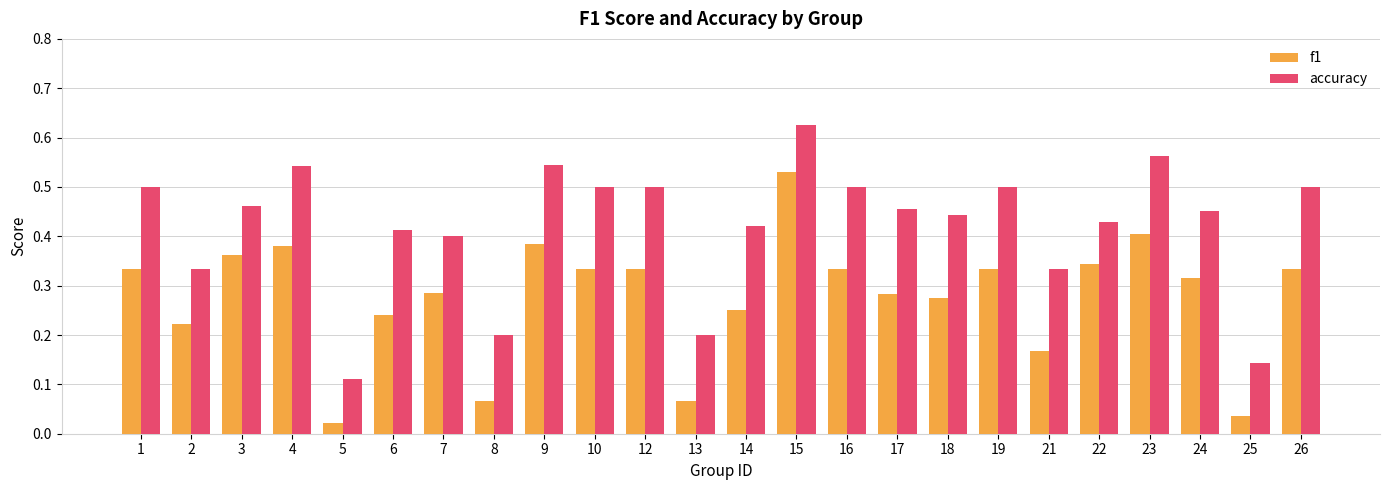

Rank the series by their average value, from lowest to highest.

f1, accuracy